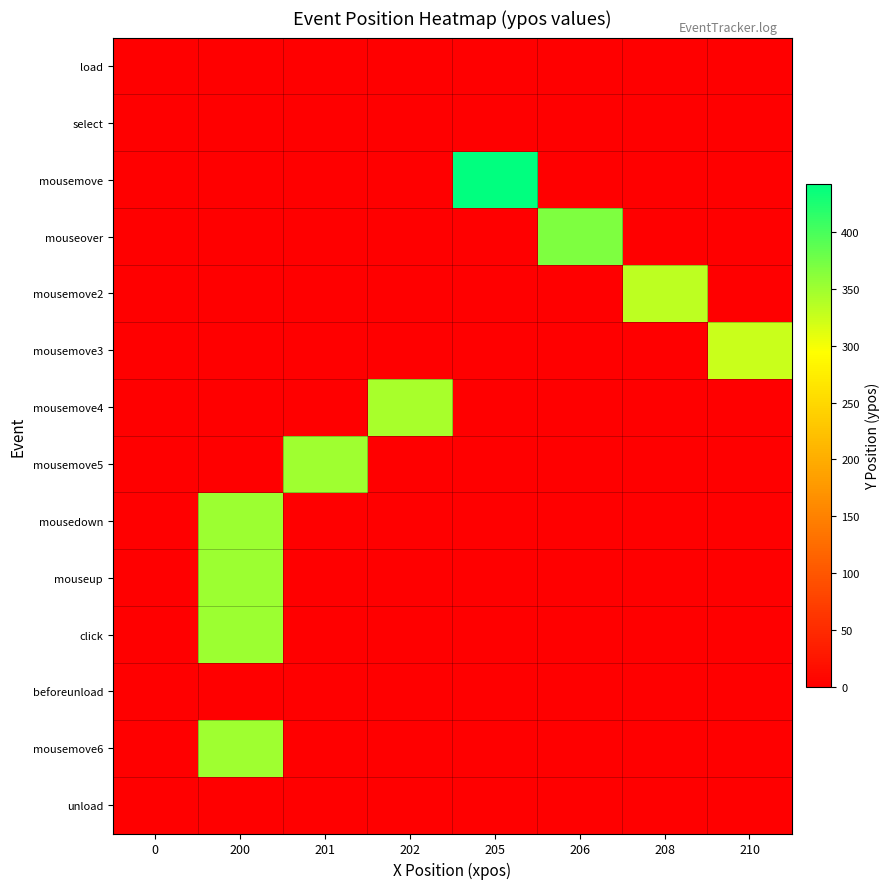

Rank the series by their maximum value, from highest to lowest.

mousemove, mouseover, mousedown, mouseup, click, mousemove6, mousemove5, mousemove4, mousemove2, mousemove3, load, select, beforeunload, unload